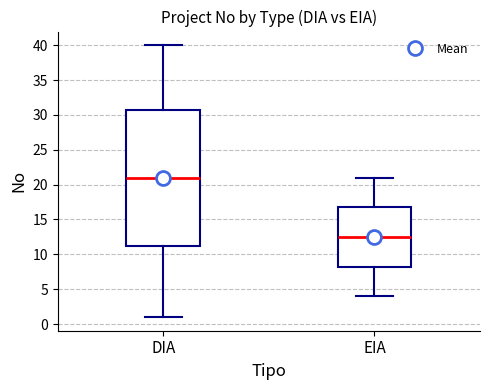

Reading left to right, read every box against the y-axis: the position of its median line, the range the box covers, and the ends of its whiskers. The values are not printed on the chart, so give them approximately, as read against the axis.

DIA: median 21.0, box 11.5 to 31.0, whiskers 1.0 to 40.0
EIA: median 12.5, box 8.5 to 17.0, whiskers 4.0 to 21.0